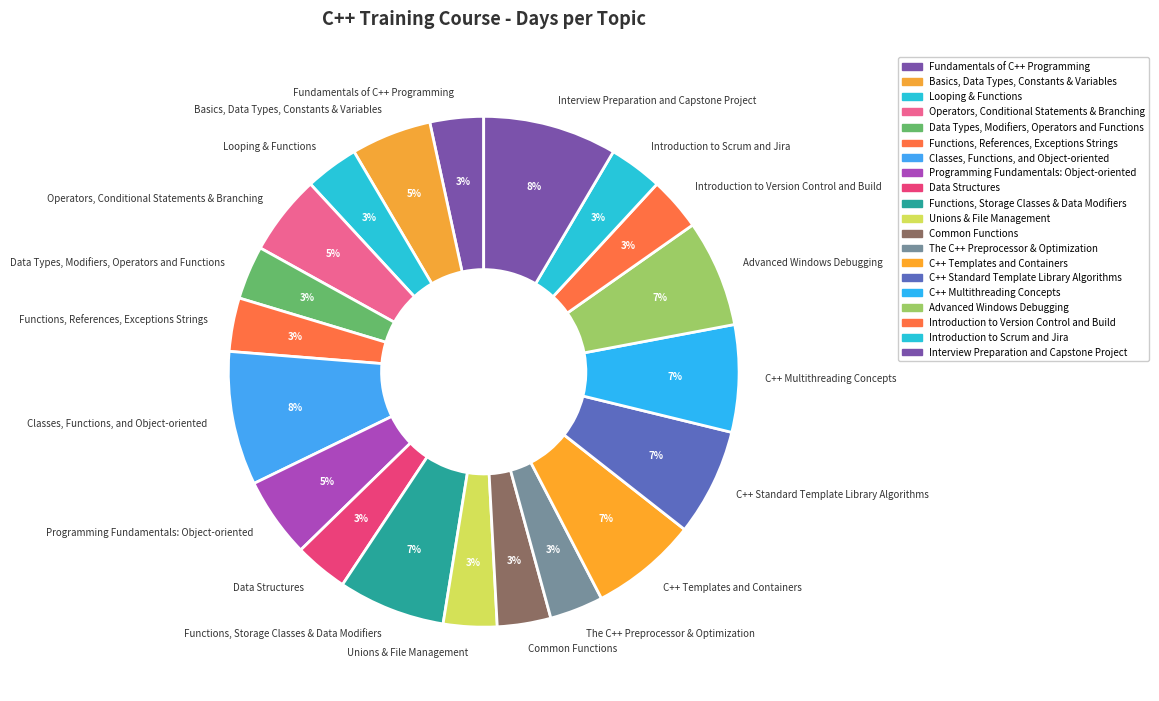

The C++ Templates and Containers slice represents 7% of the pie. True or false?

True